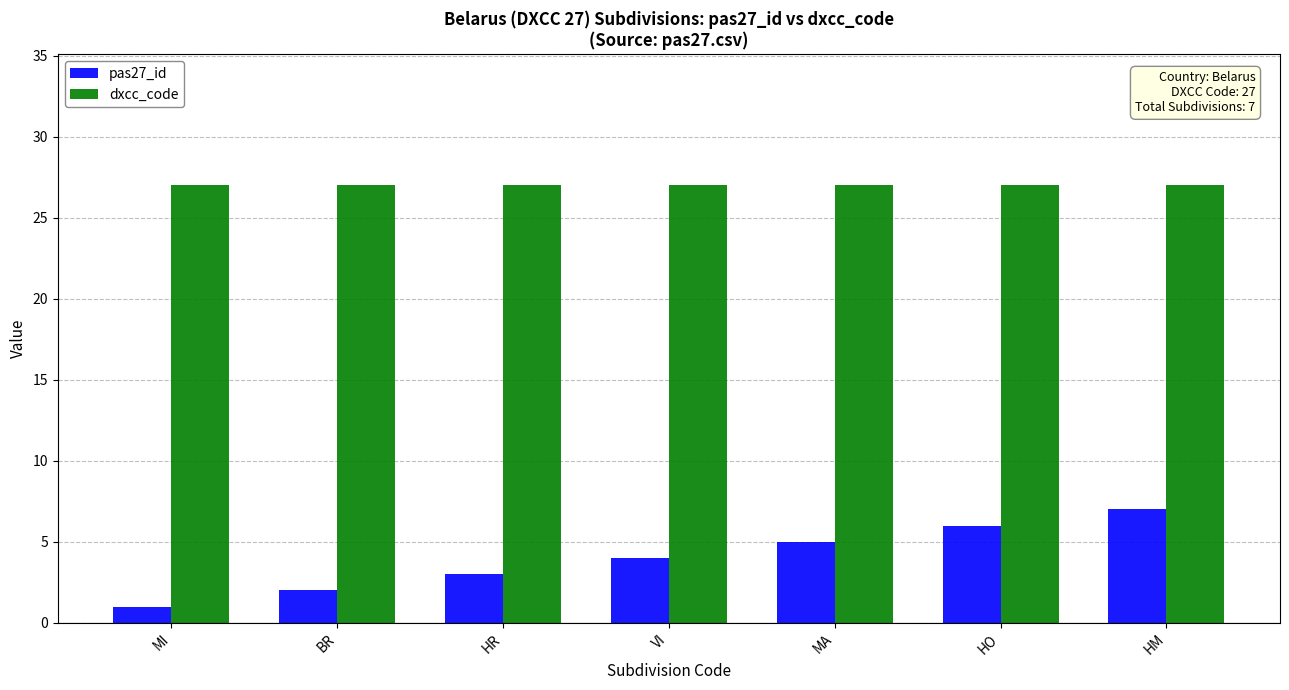

The pas27_id series shows 2 at BR. True or false?

True